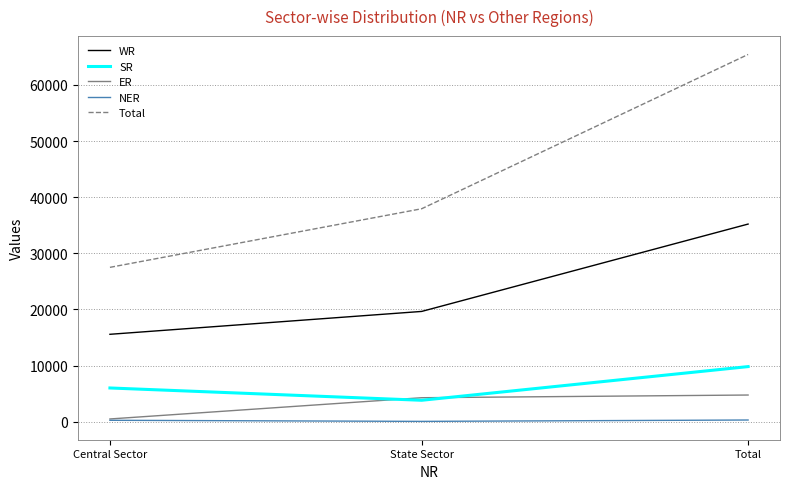

What is the lowest value of the SR series?

3810